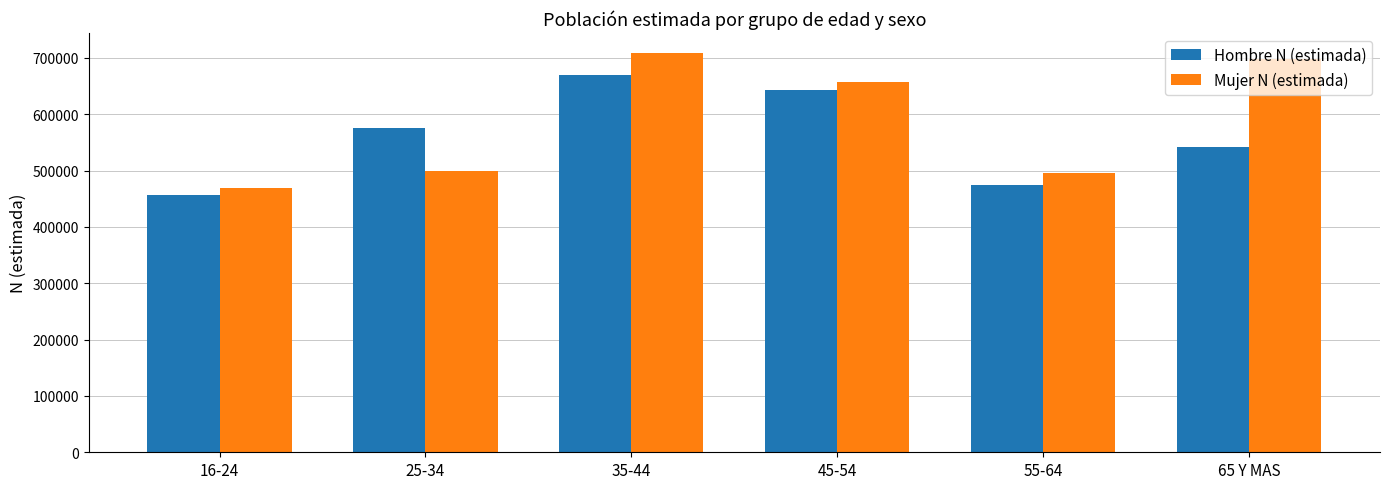

What are all the series names shown in the legend?

Hombre N (estimada), Mujer N (estimada)